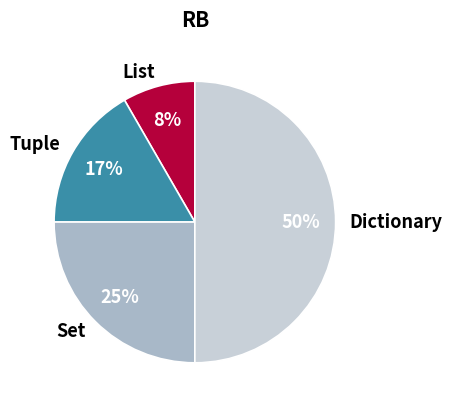

Is Set the majority of the pie?

No